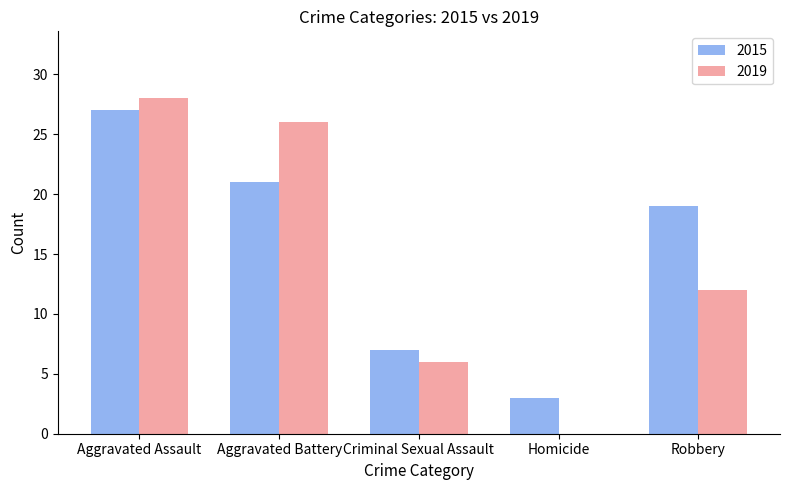

What is the sum of all 2015 values?

77